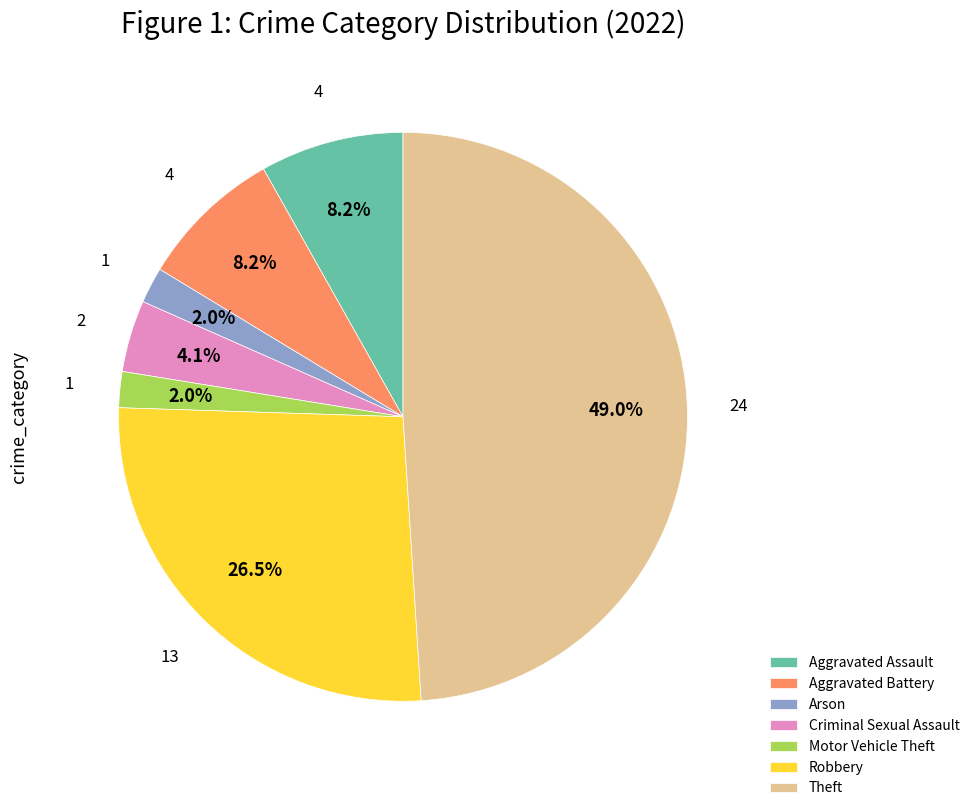

Which category has the biggest portion of the pie?

Theft